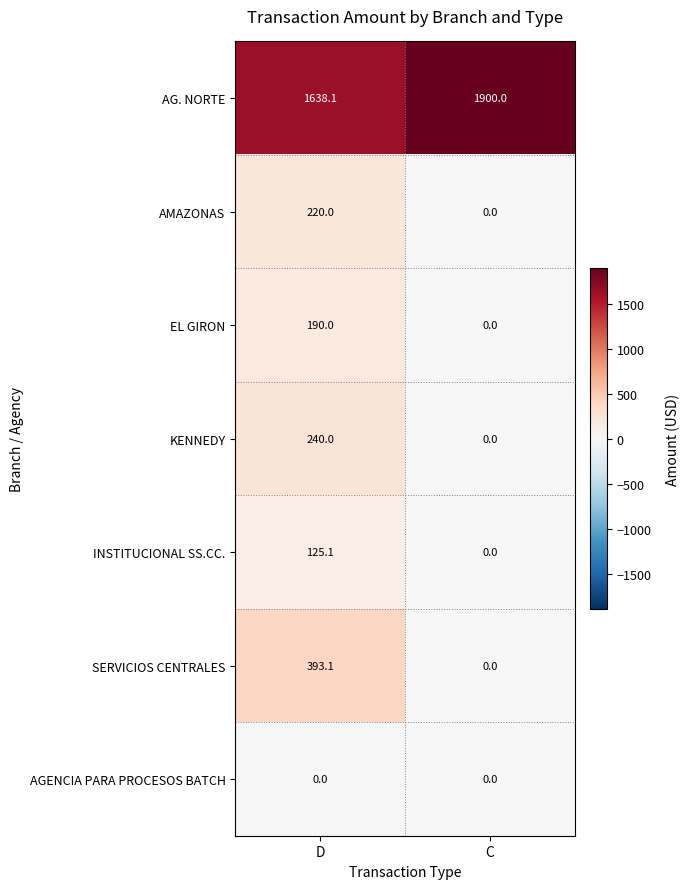

What is the difference between the highest and lowest values at C?

1900.0